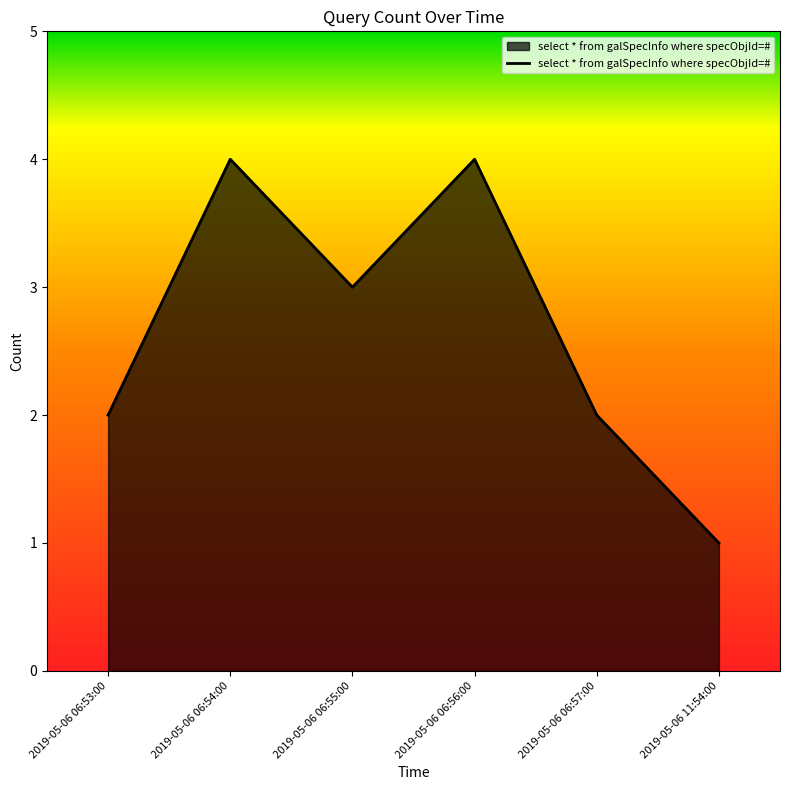

Reading right to left, transcribe all the data shown in this chart.

1	2	4	3	4	2